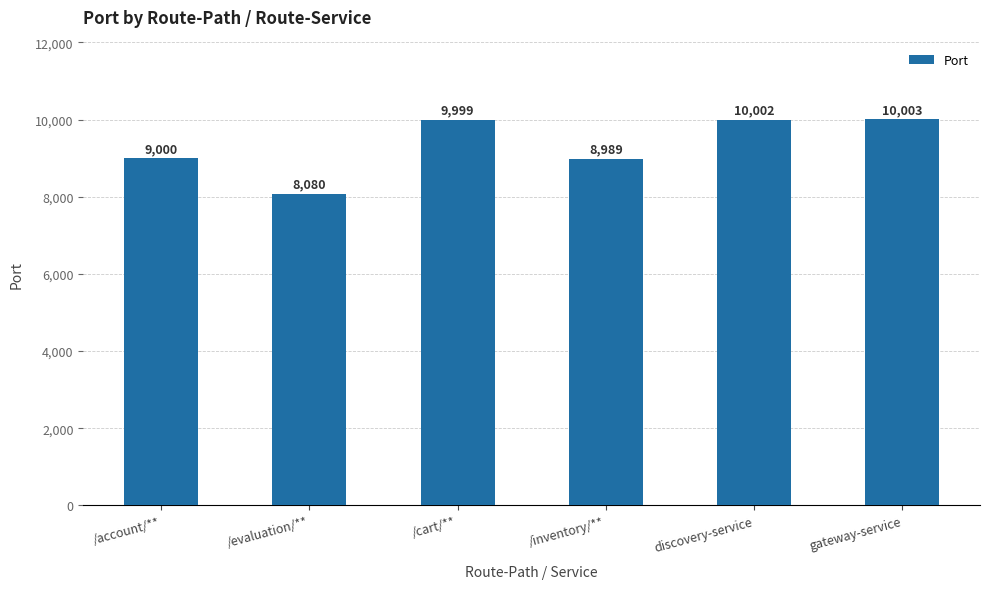

What is the difference between the maximum and minimum values?

1923